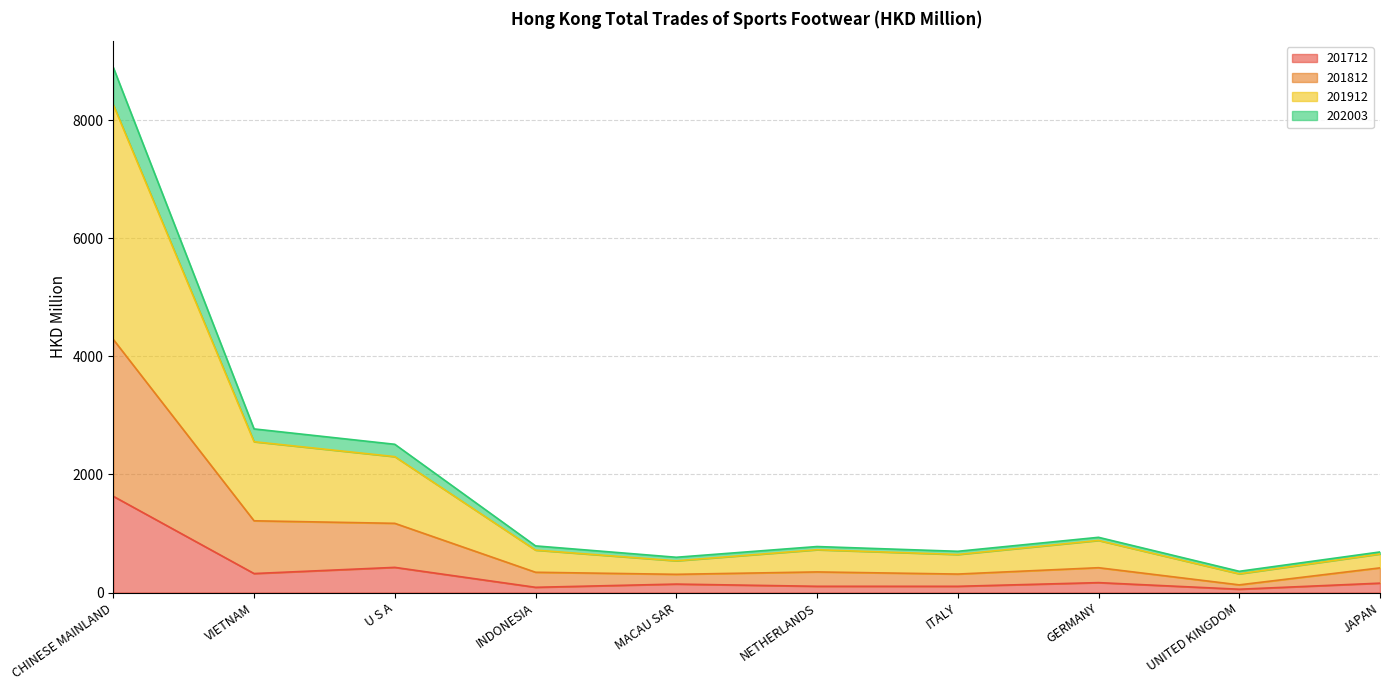

What value does the 201712 series have at CHINESE MAINLAND?

1629.5